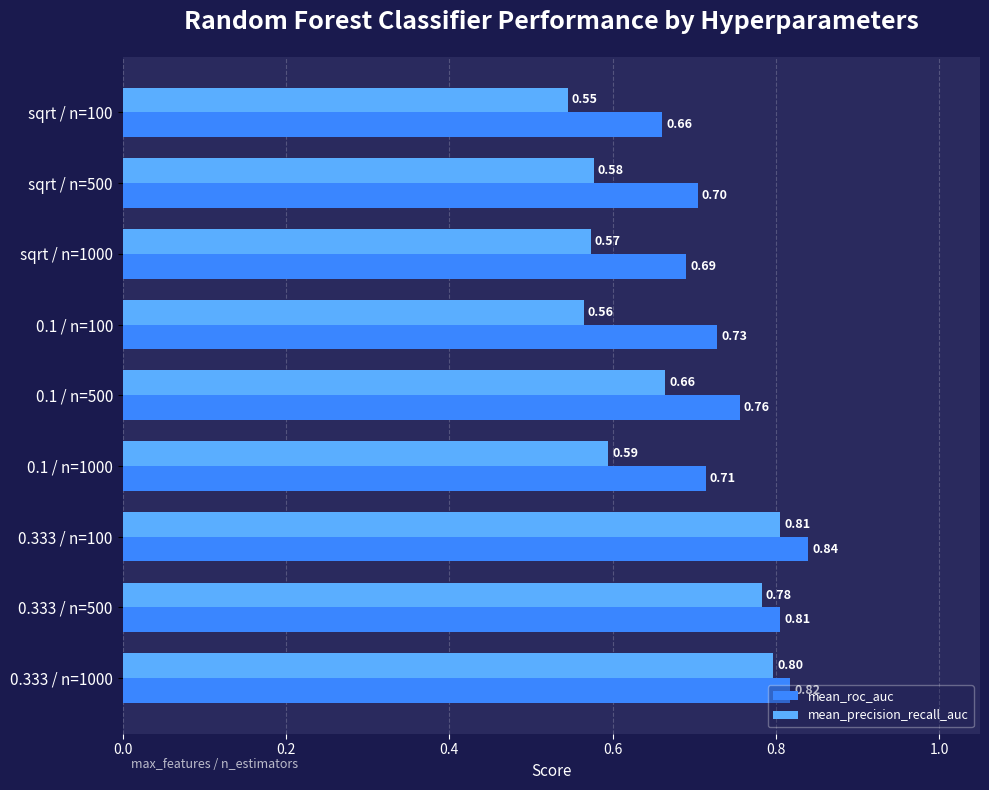

Which series has the largest range (max minus min)?

mean_precision_recall_auc